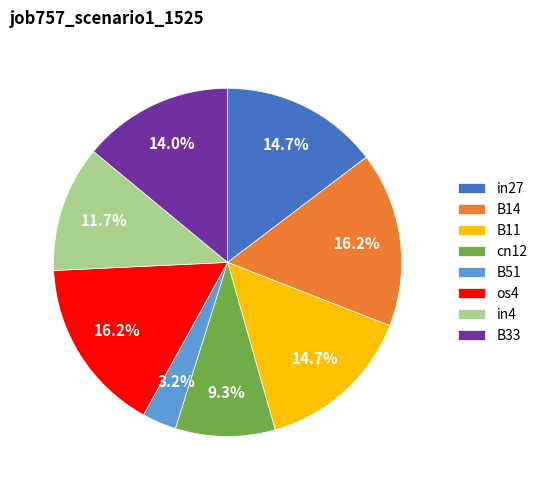

Which category has the smallest portion of the pie?

B51